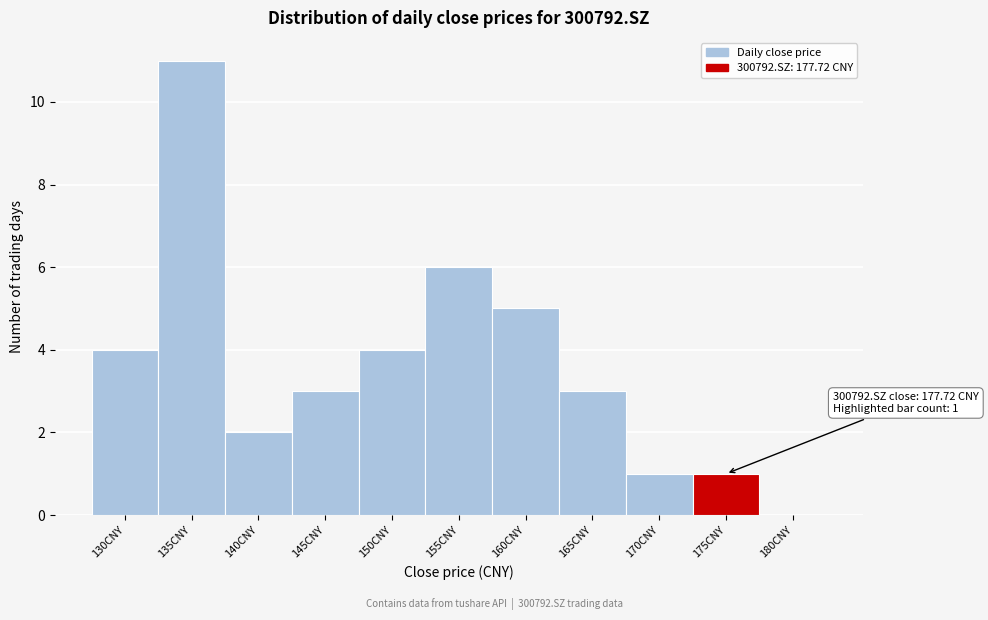

Reading right to left, what are all the values shown in this chart?

180CNY=0	175CNY=1	170CNY=1	165CNY=3	160CNY=5	155CNY=6	150CNY=4	145CNY=3	140CNY=2	135CNY=11	130CNY=4